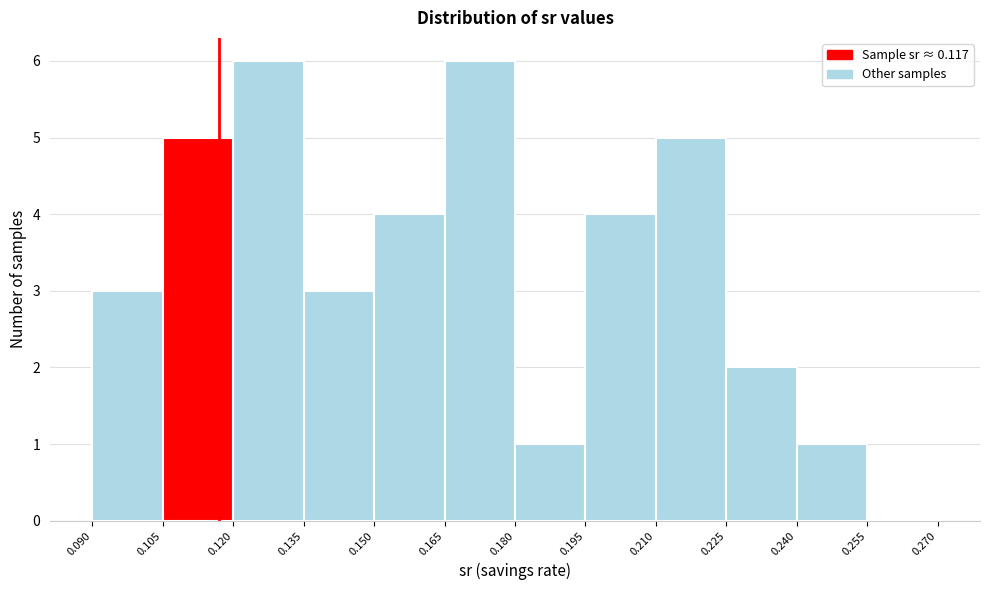

How tall is the bar that spans 0.150 to 0.165 on the x-axis? The values are not printed on the chart, so give them approximately, as read against the axis.

4